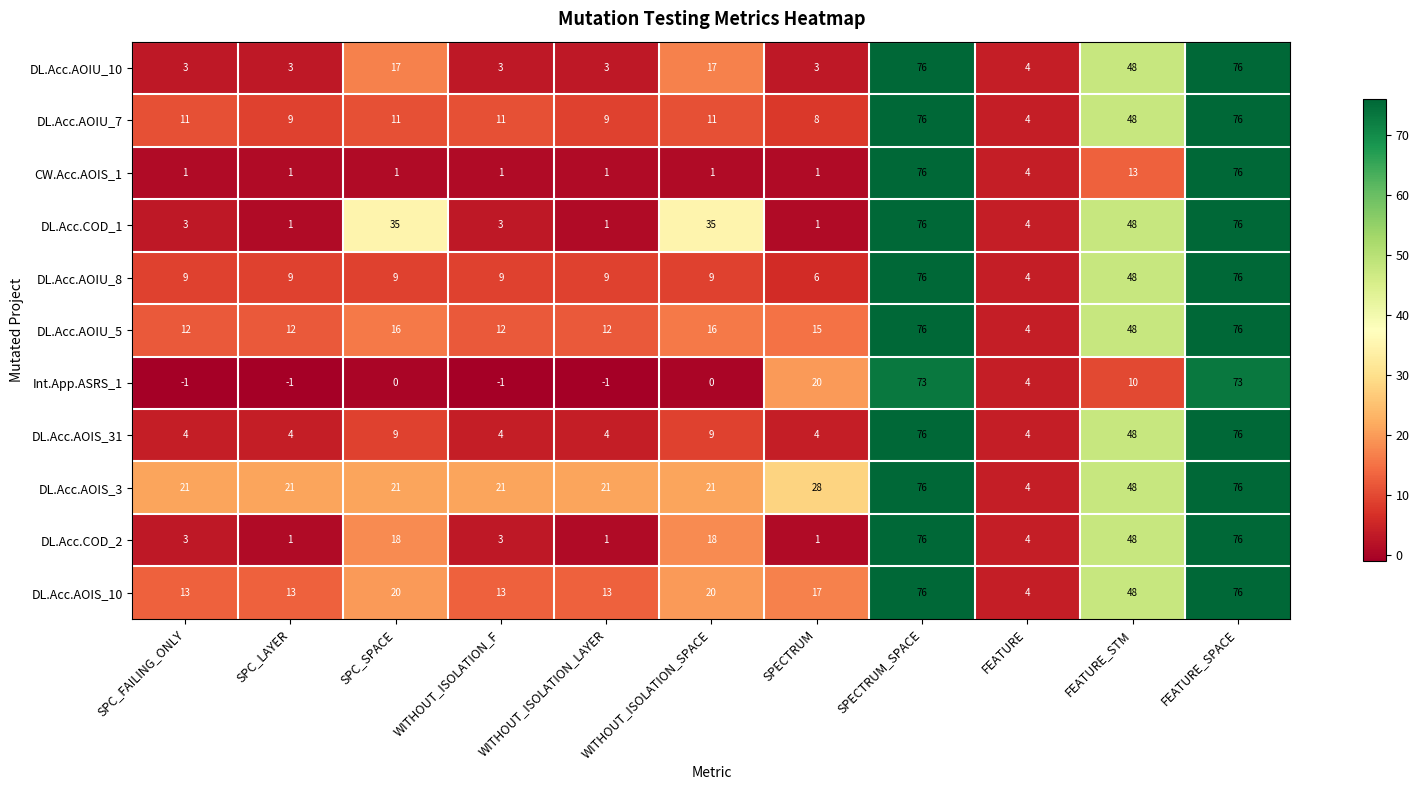

What is the approximate value of CW.Acc.AOIS_1 at FEATURE_SPACE?

76